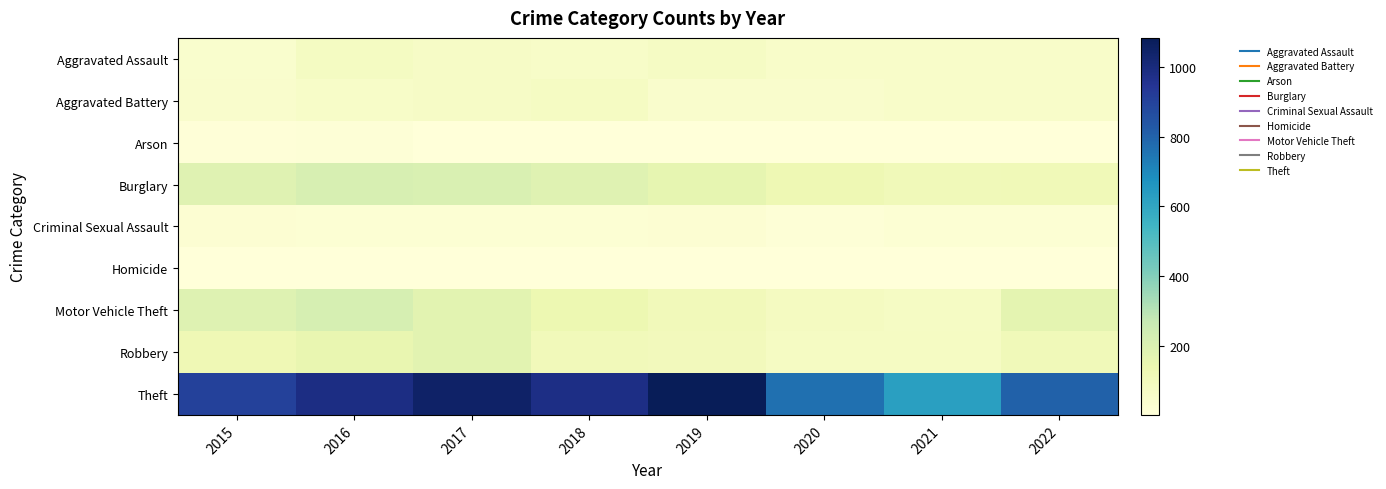

Reading left to right, extract all data points from this chart.

Aggravated Assault: 2015=44	2016=80	2017=68	2018=60	2019=71	2020=54	2021=56	2022=55
Aggravated Battery: 2015=48	2016=60	2017=68	2018=76	2019=47	2020=49	2021=56	2022=55
Arson: 2015=8	2016=12	2017=7	2018=7	2019=5	2020=7	2021=5	2022=3
Burglary: 2015=188	2016=218	2017=209	2018=186	2019=161	2020=129	2021=112	2022=115
Criminal Sexual Assault: 2015=27	2016=22	2017=21	2018=22	2019=28	2020=13	2021=21	2022=20
Homicide: 2015=5	2016=4	2017=4	2018=4	2019=4	2020=5	2021=5	2022=5
Motor Vehicle Theft: 2015=189	2016=219	2017=179	2018=137	2019=108	2020=86	2021=73	2022=170
Robbery: 2015=122	2016=152	2017=177	2018=105	2019=103	2020=77	2021=76	2022=112
Theft: 2015=902	2016=983	2017=1047	2018=981	2019=1083	2020=766	2021=624	2022=801